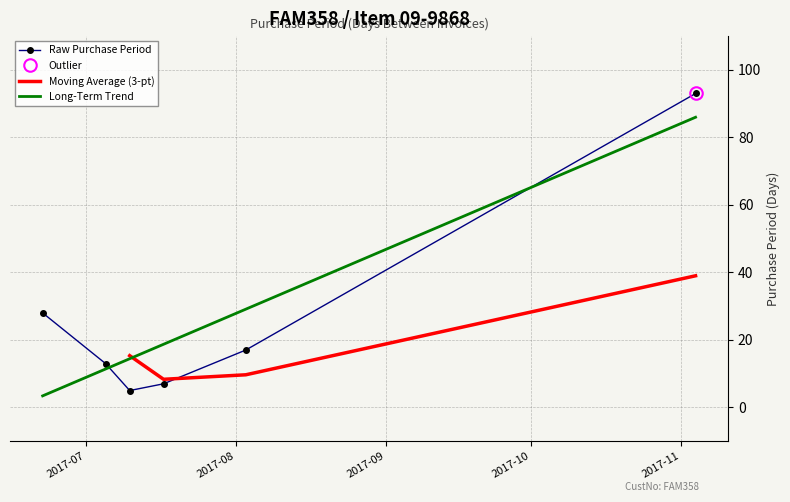

What is the change in value from 2017-06-22 to 2017-11-04?

+65